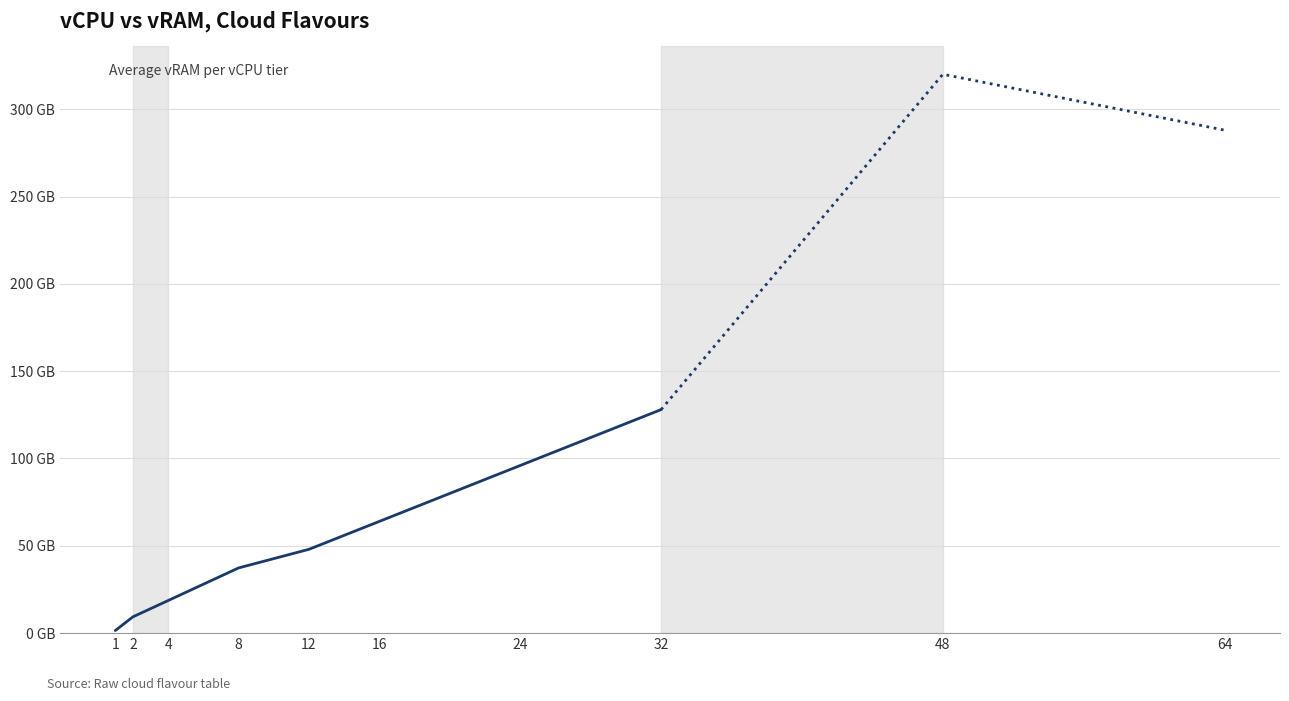

Which label corresponds to the smallest value in the chart?

1